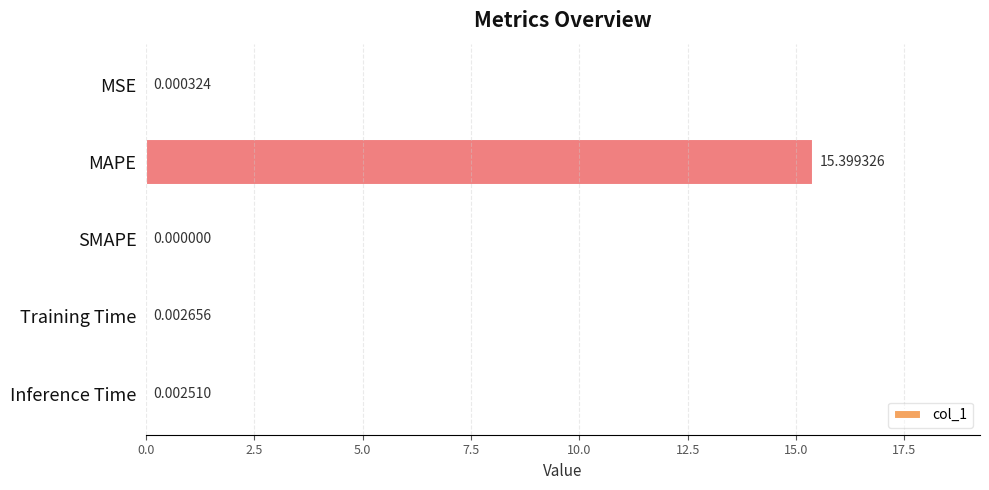

Which label corresponds to the largest value in the chart?

MAPE